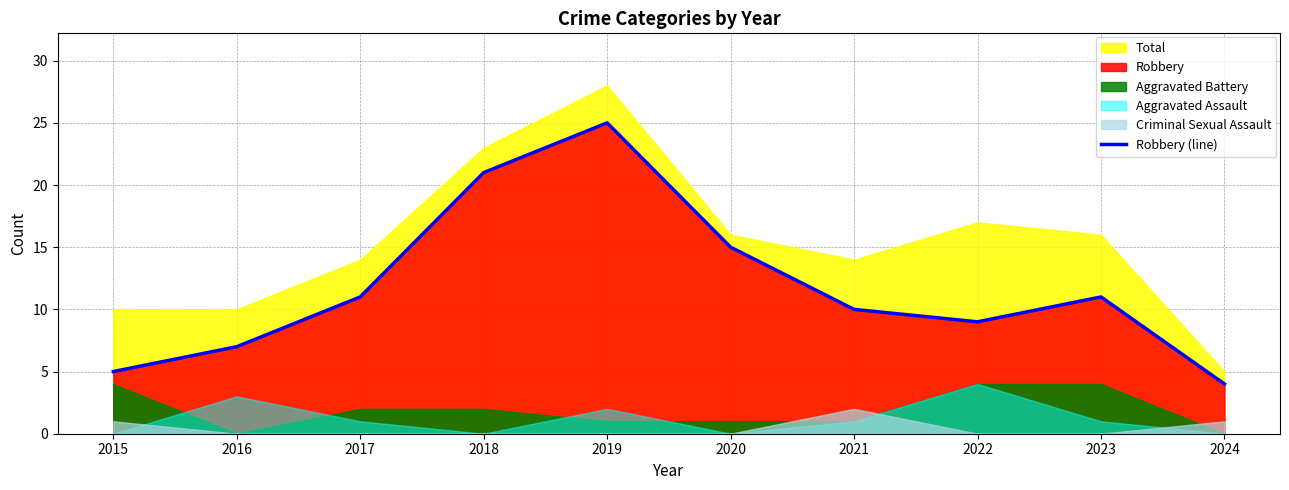

Rank the categories by value from lowest to highest.

2024, 2015, 2016, 2022, 2021, 2017, 2023, 2020, 2018, 2019